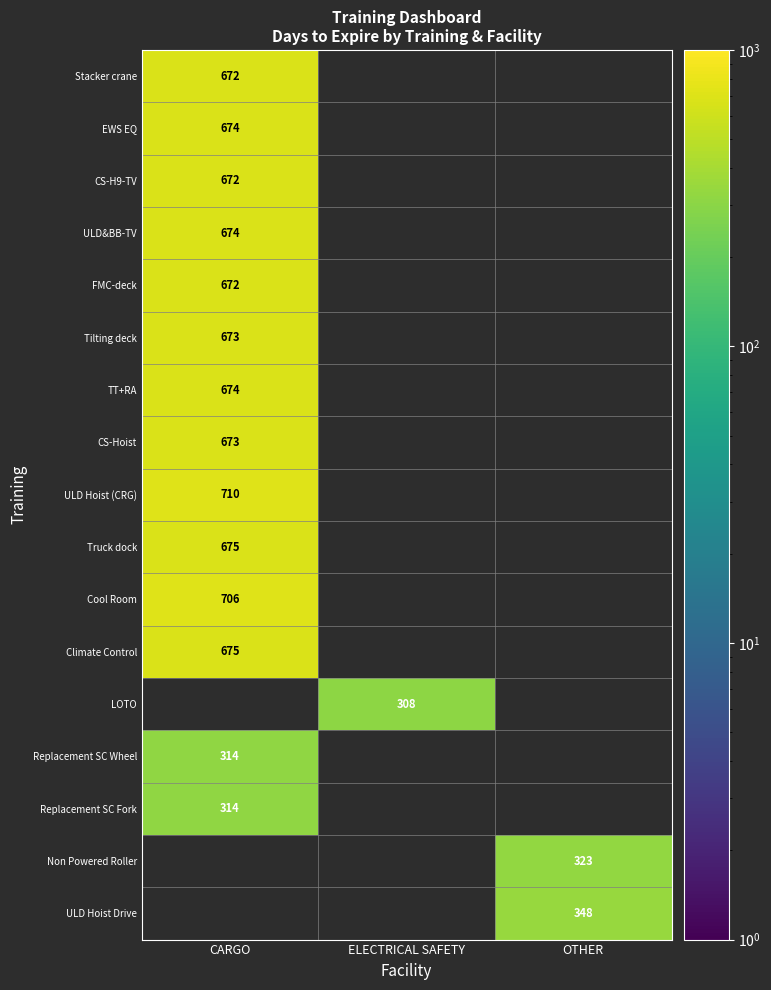

True or false: Non Powered Roller has a value of 527 at OTHER.

False